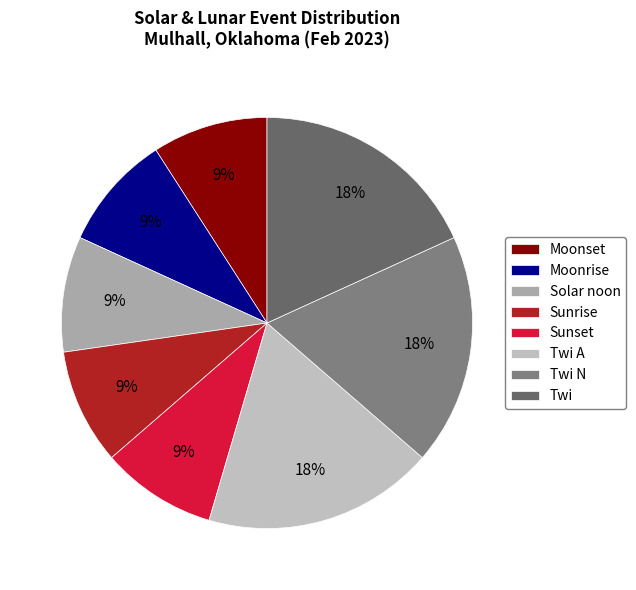

How many slices are in this pie chart?

8